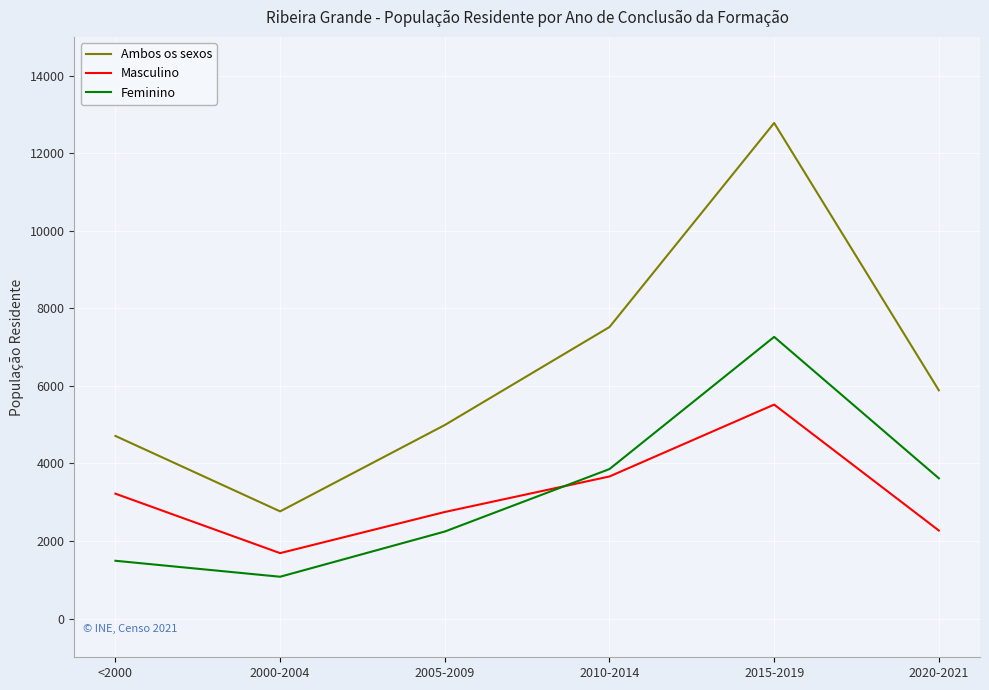

What is the difference between the highest and lowest values at <2000?

3219